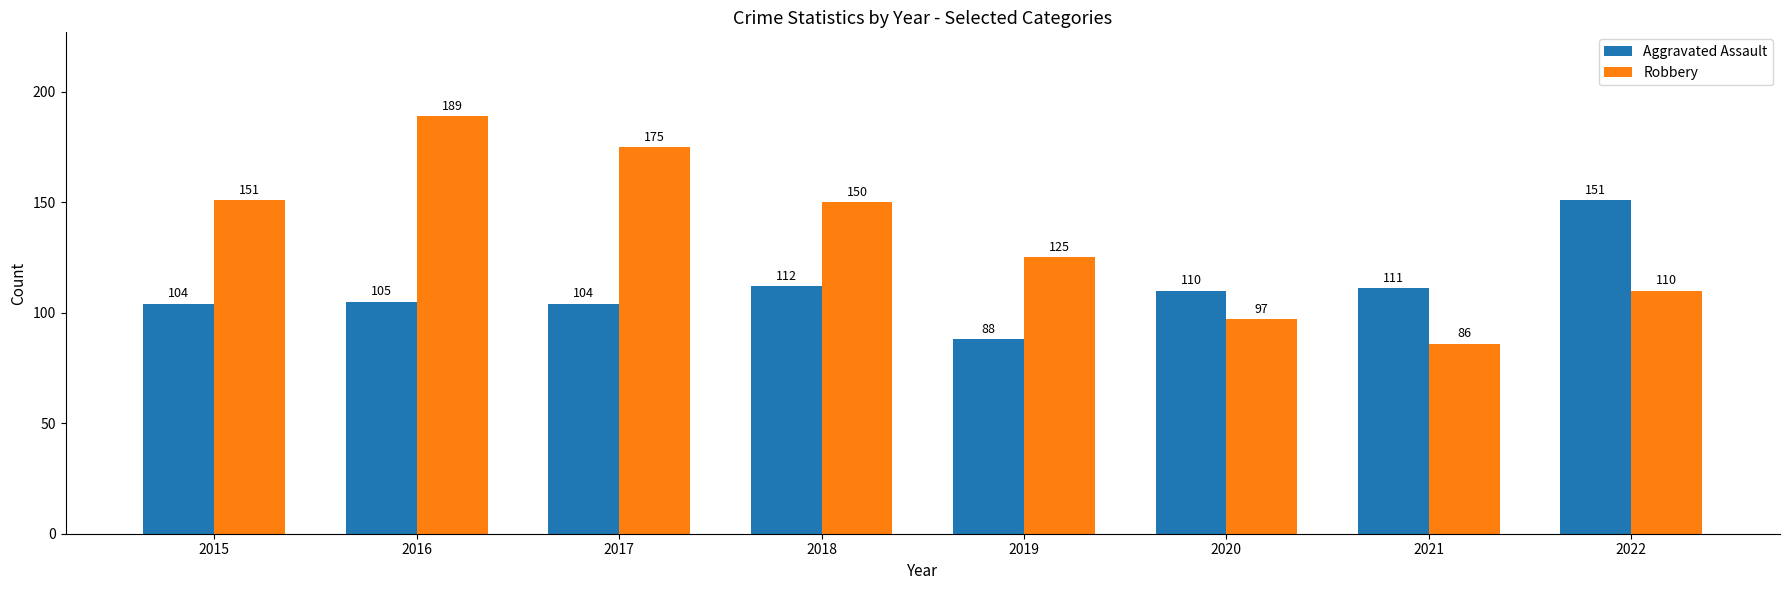

What is the difference between the maximum and minimum values in the Robbery series?

103